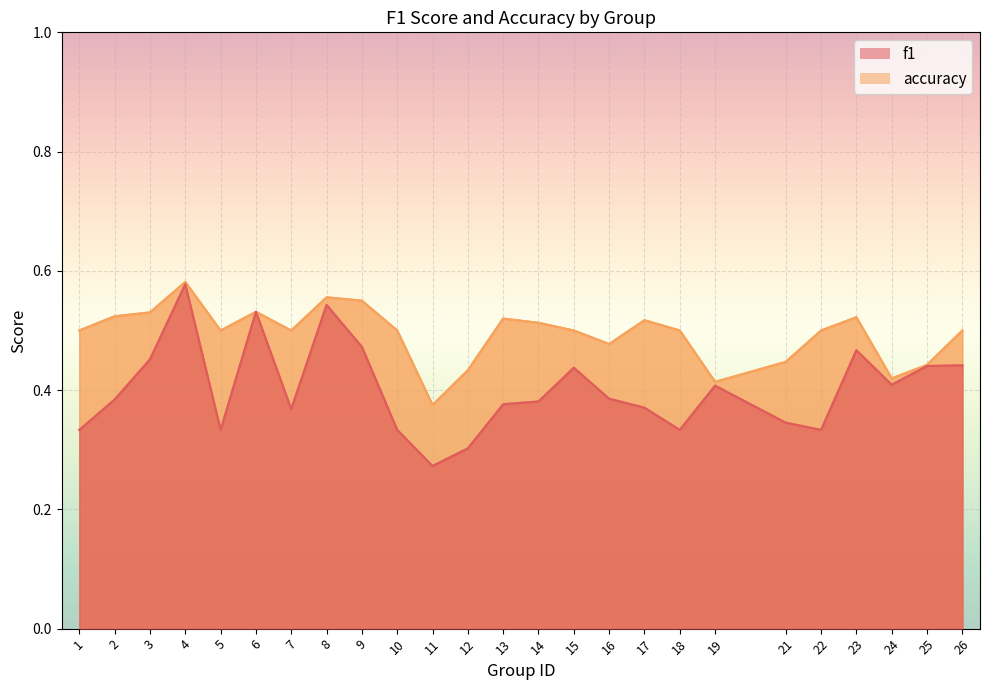

What is the sum of all accuracy values?

12.4